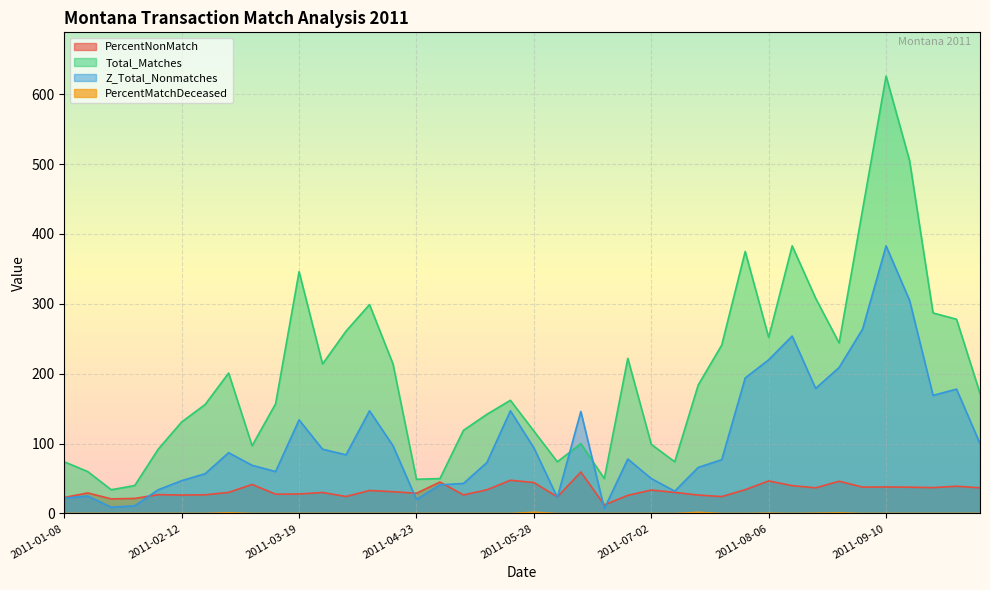

Is the value of Z_Total_Nonmatches at 2011-08-27 greater than the value of PercentNonMatch at 2011-07-30?

Yes